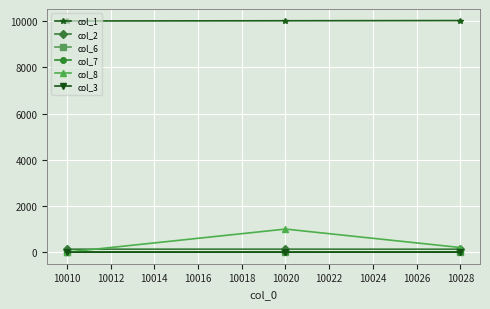

The col_1 series shows 10020 at 10020. True or false?

True